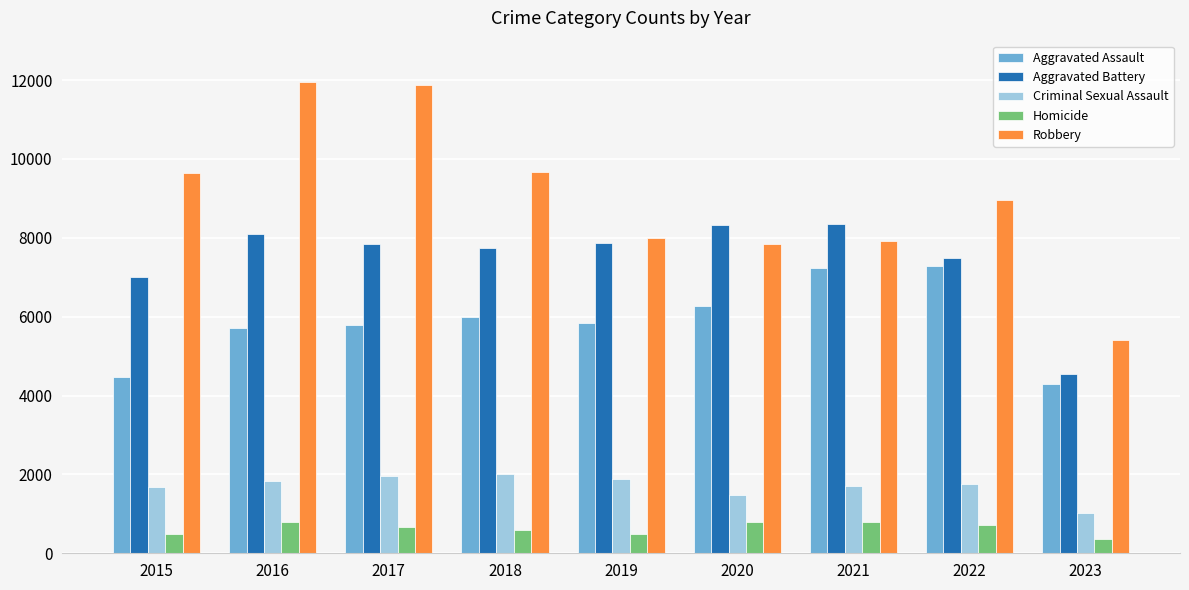

True or false: Aggravated Assault has a value of 7278 at 2022.

True